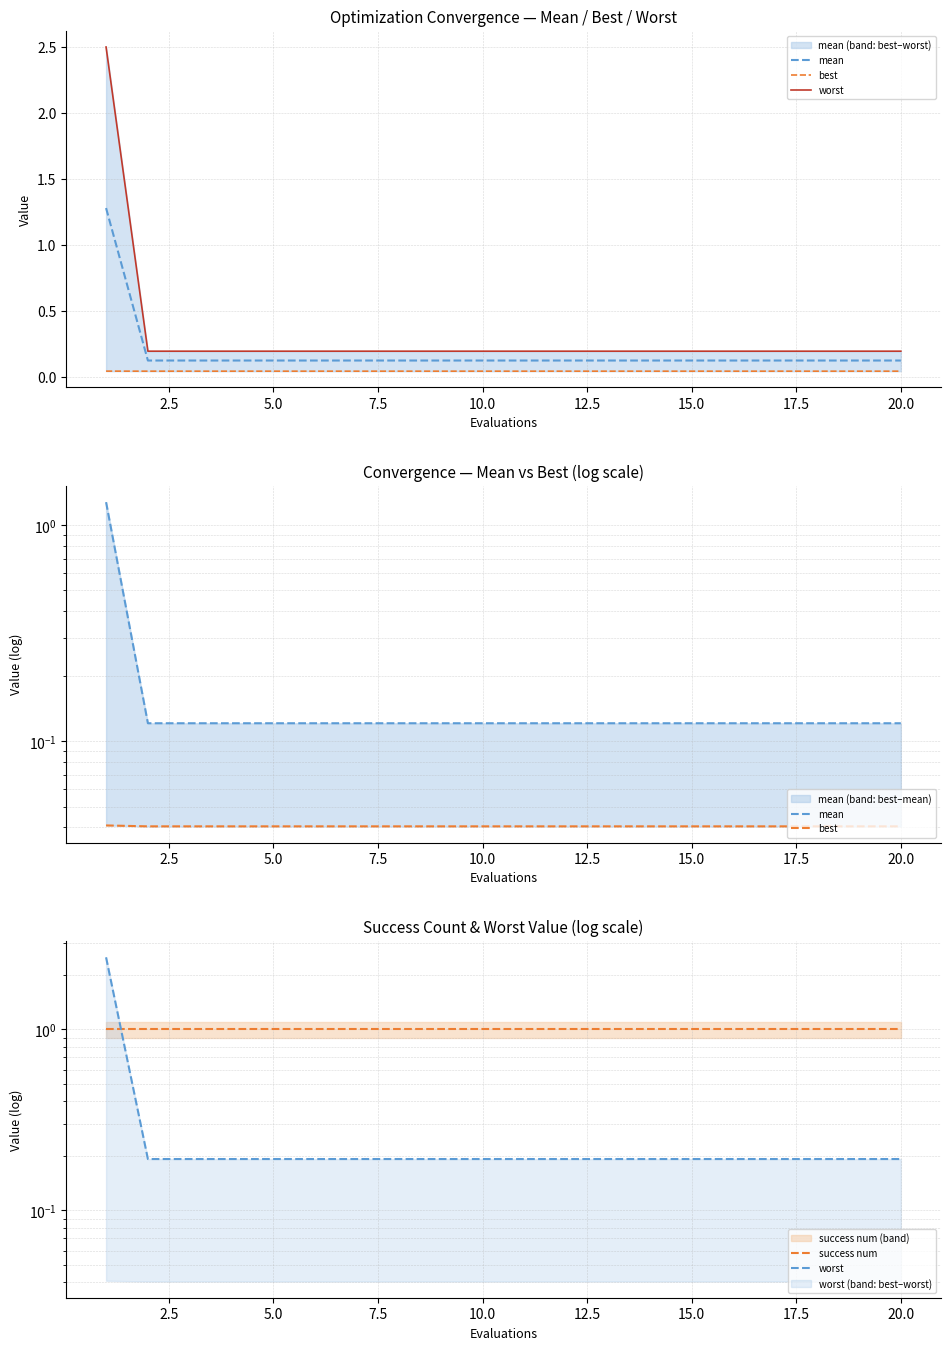

What is the total value across all series at 18?

1.4